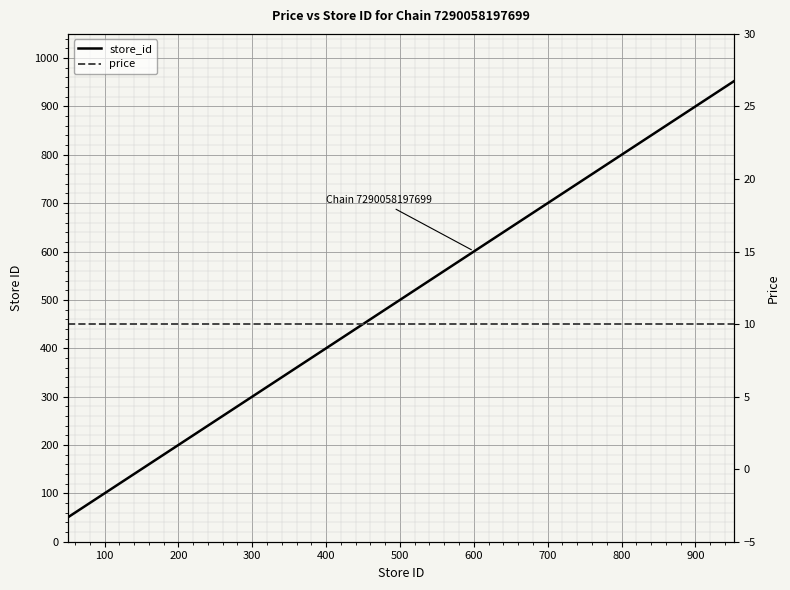

Reading left to right, transcribe all the data shown in this chart.

store_id: 51	141	146	148	149	150	156	301	401	450	601	605	702	751	752	850	910	912	952
price: 10	10	10	10	10	10	10	10	10	10	10	10	10	10	10	10	10	10	10